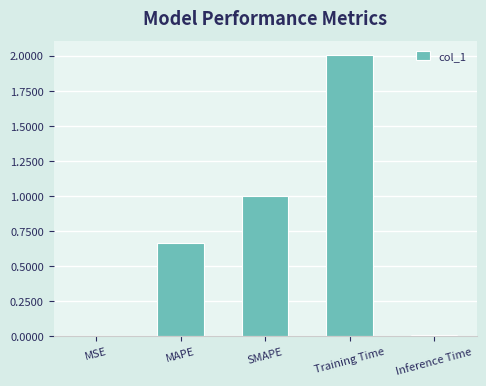

What is the greatest value displayed?

2.0